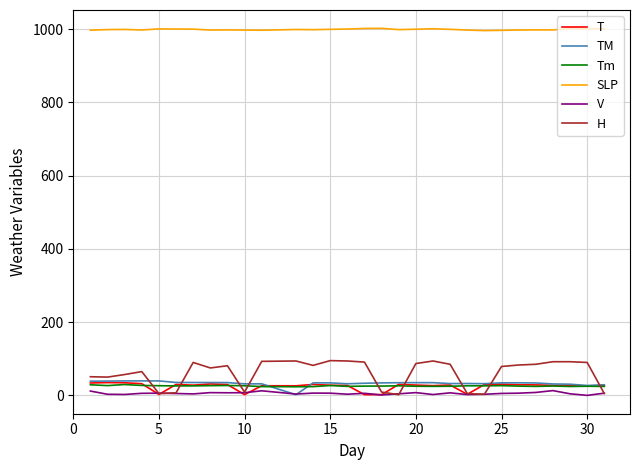

True or false: SLP and H intersect in this chart.

False